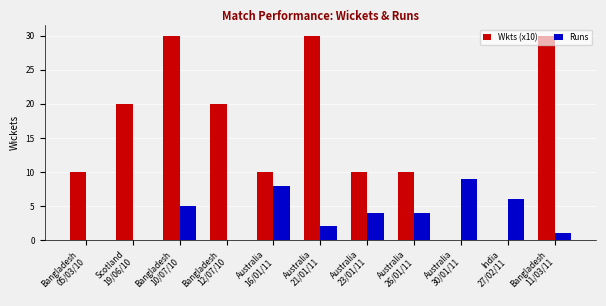

What is the total value across all series at Bangladesh
10/07/10?

35